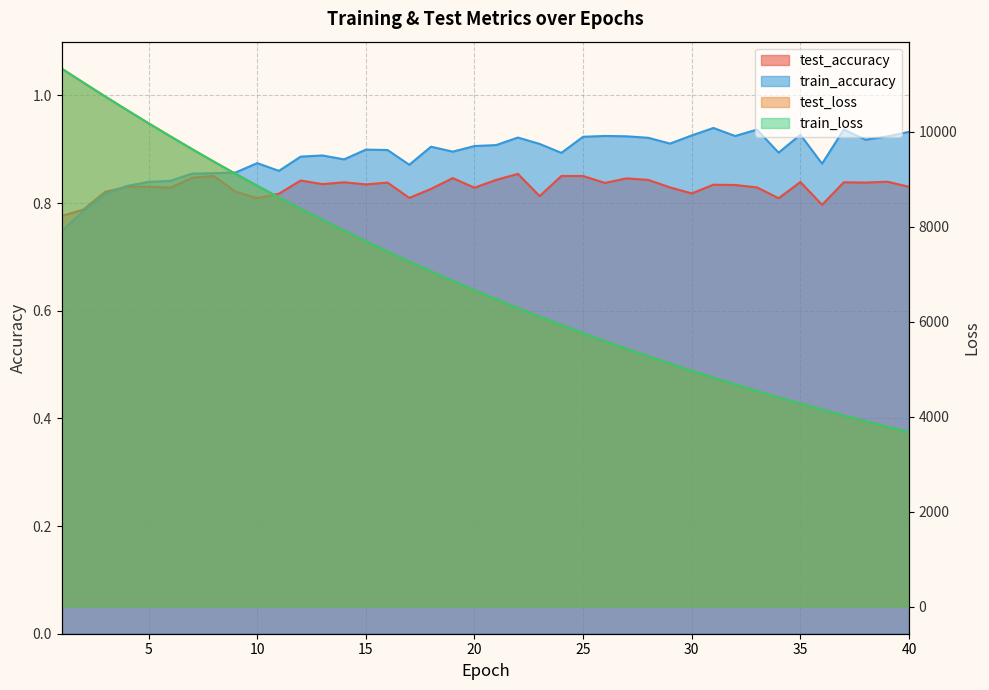

At which label is train_loss closest to 7500?

16